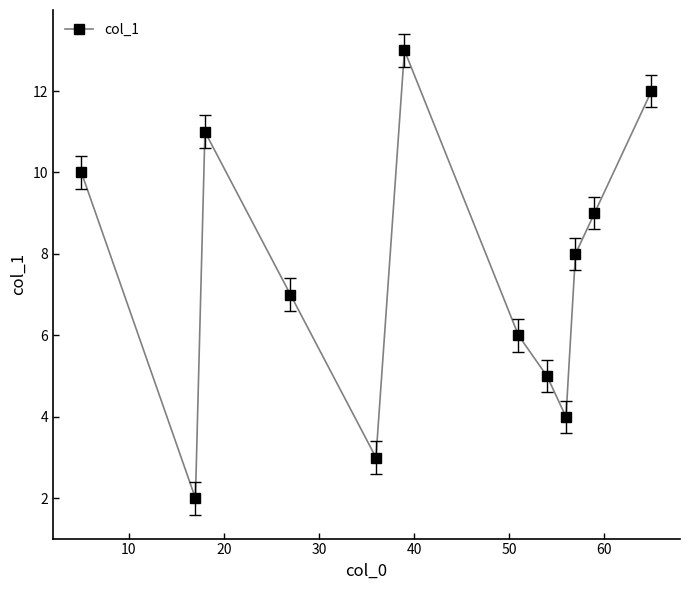

How many interior local peaks (higher than both neighbors) does the data have?

2